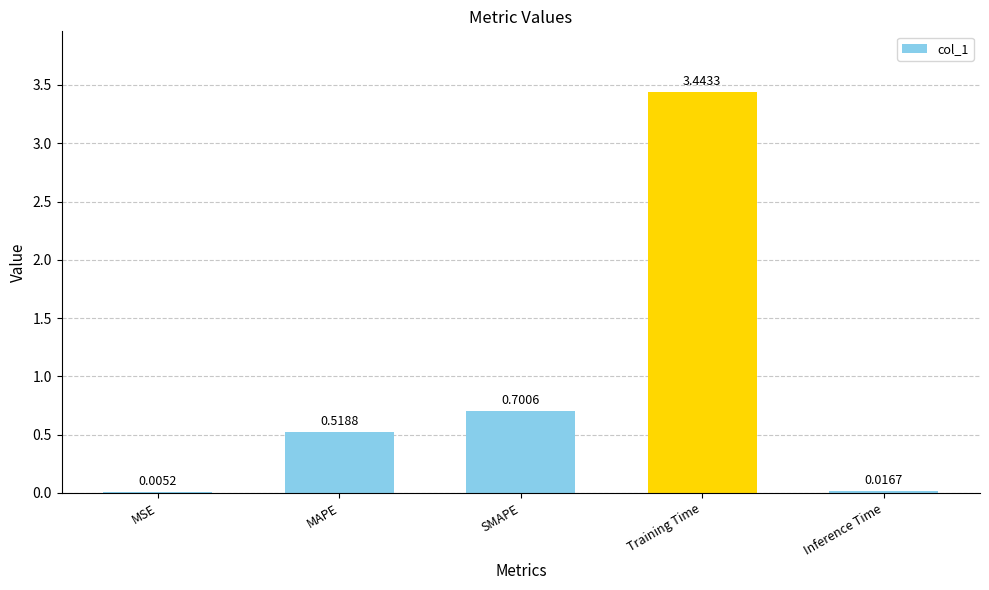

What is the sum of all values?

4.7